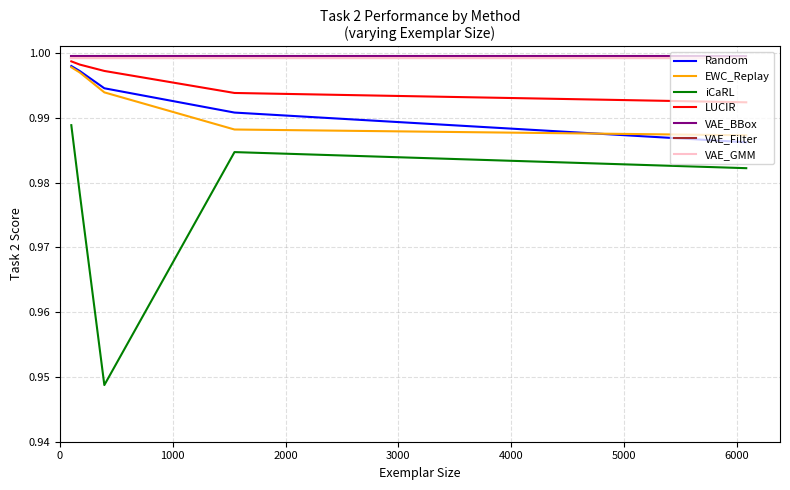

Which series has the largest range (max minus min)?

iCaRL